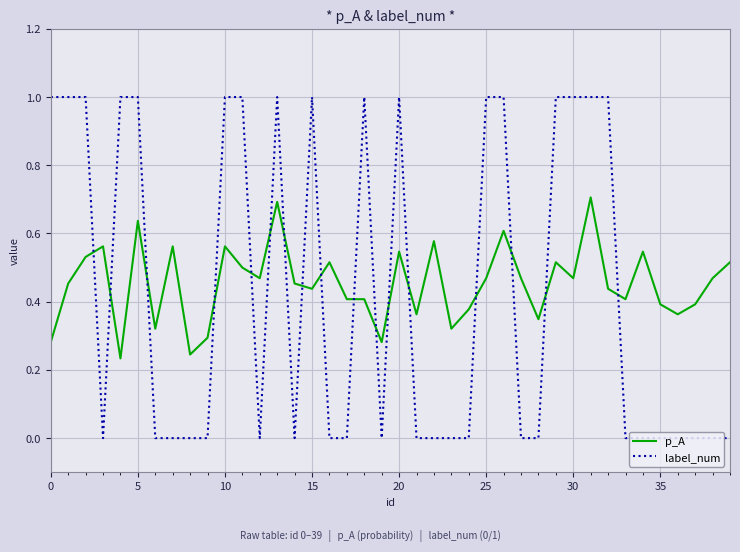

At how many categories does at least one series exceed 0?

40